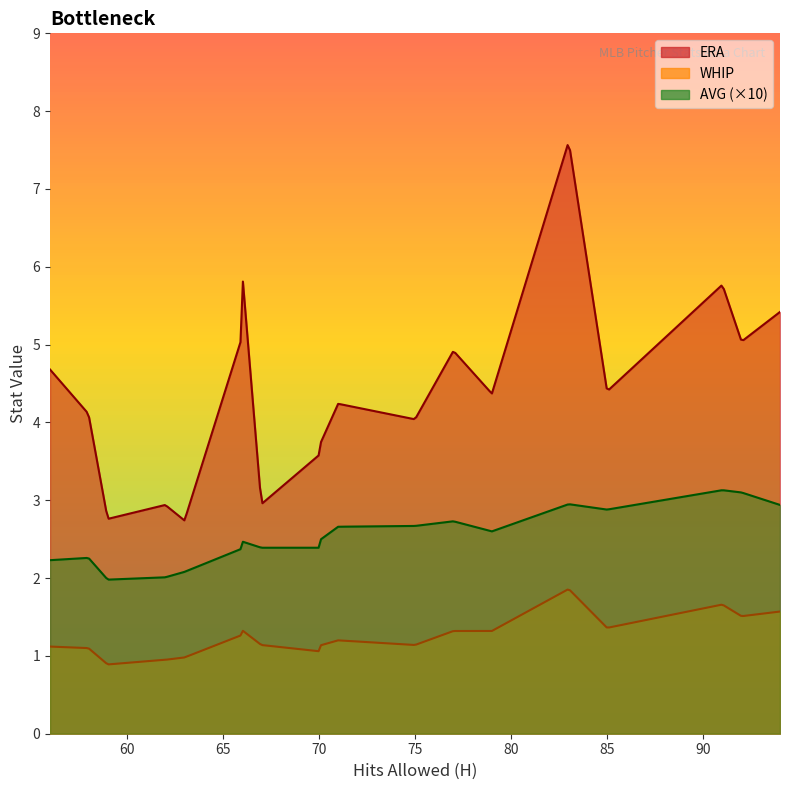

What is the greatest value displayed?

7.6